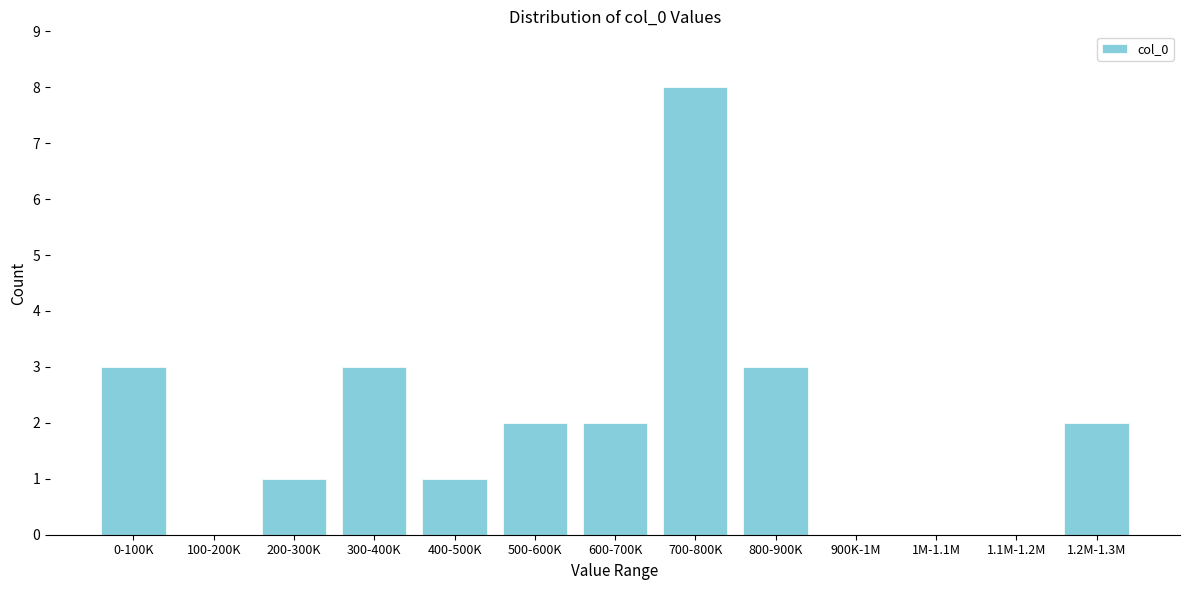

Reading left to right, transcribe all the data shown in this chart.

0-100K=3	100-200K=0	200-300K=1	300-400K=3	400-500K=1	500-600K=2	600-700K=2	700-800K=8	800-900K=3	900K-1M=0	1M-1.1M=0	1.1M-1.2M=0	1.2M-1.3M=2